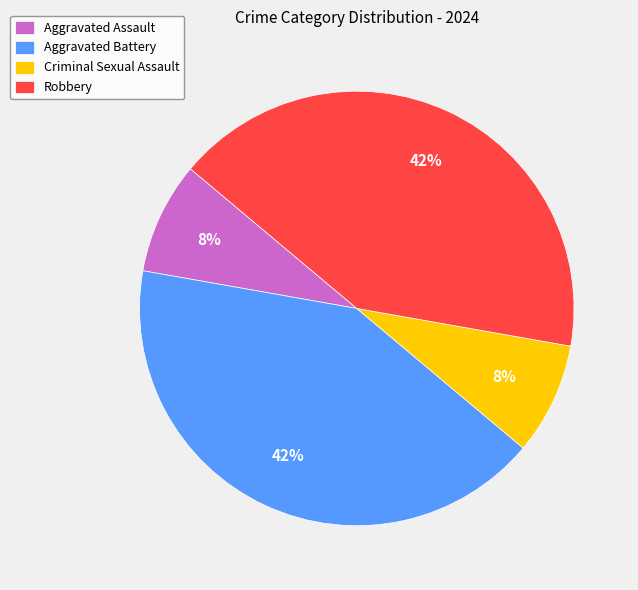

To the nearest percent, what portion does Aggravated Battery represent?

42%